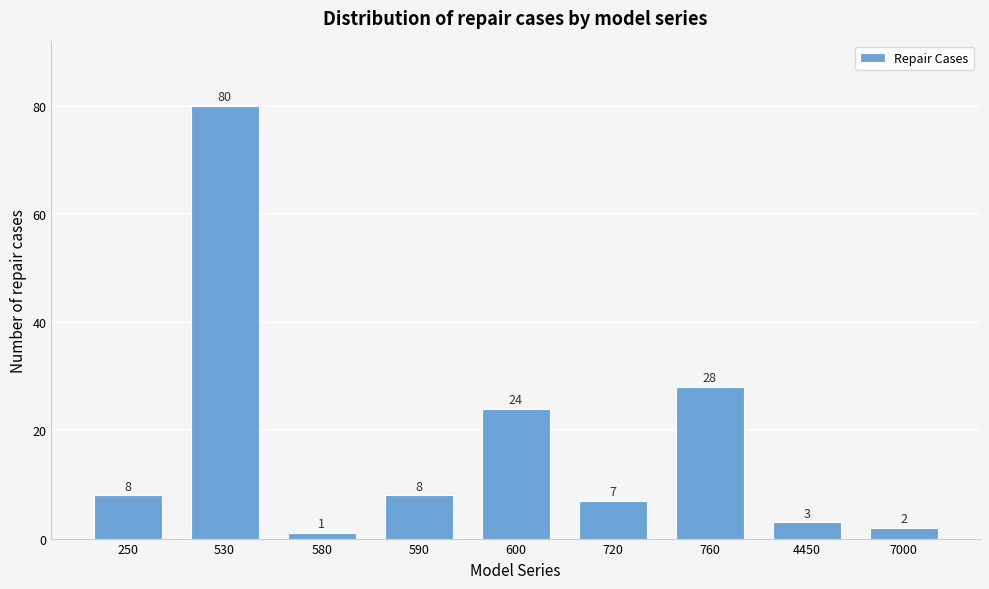

Reading right to left, list all the values displayed in this chart.

7000=2	4450=3	760=28	720=7	600=24	590=8	580=1	530=80	250=8